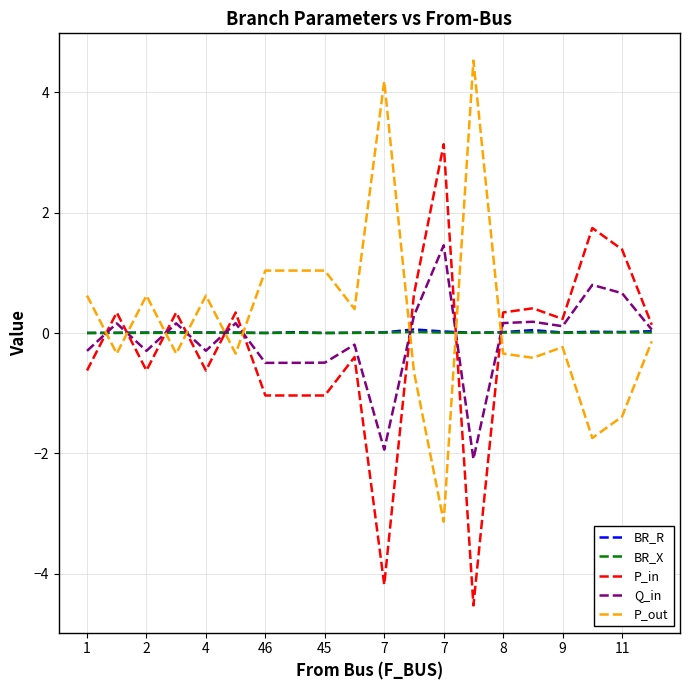

True or false: Q_in has more than 0 interior local peaks.

True